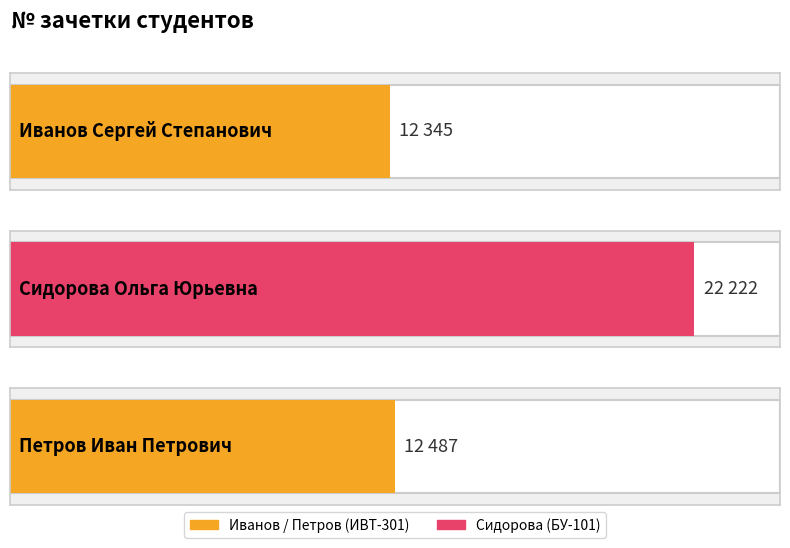

Where is the data nearest to the value 17283?

Петров Иван Петрович